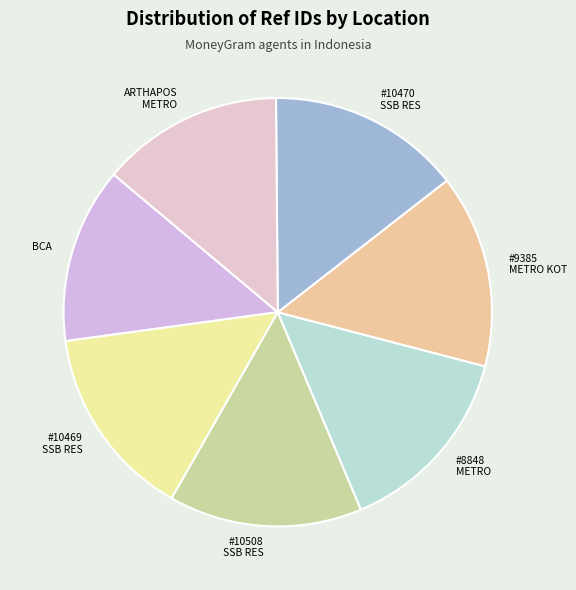

Which category has the biggest portion of the pie?

BRI - #10470 - BANDAR LAMPUNG - SSB RES